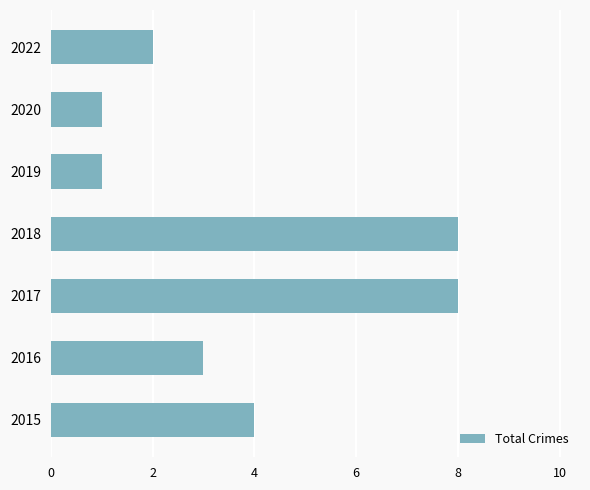

What is the ratio of the value at 2022 to the value at 2019?

2.0